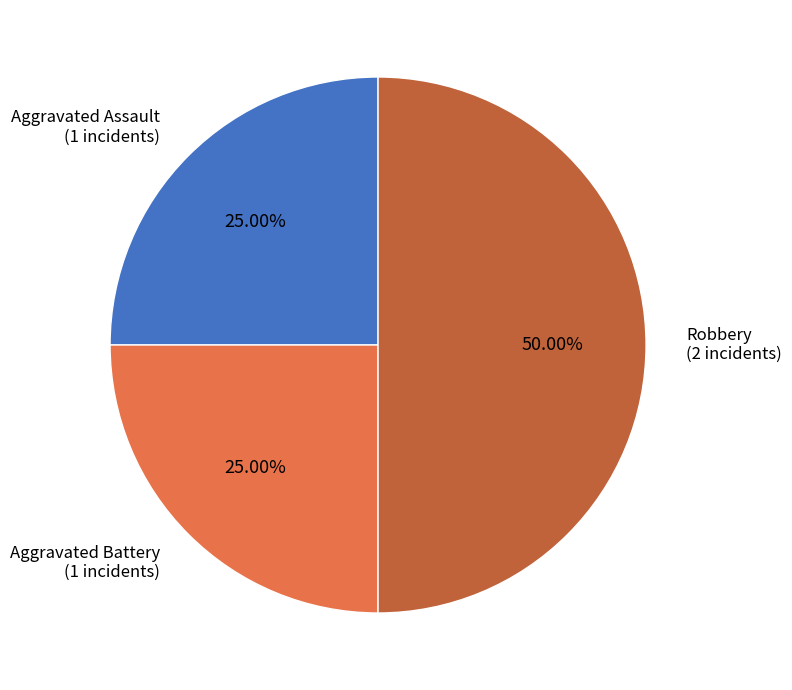

Rank the categories by value from highest to lowest.

Robbery, Aggravated Assault, Aggravated Battery